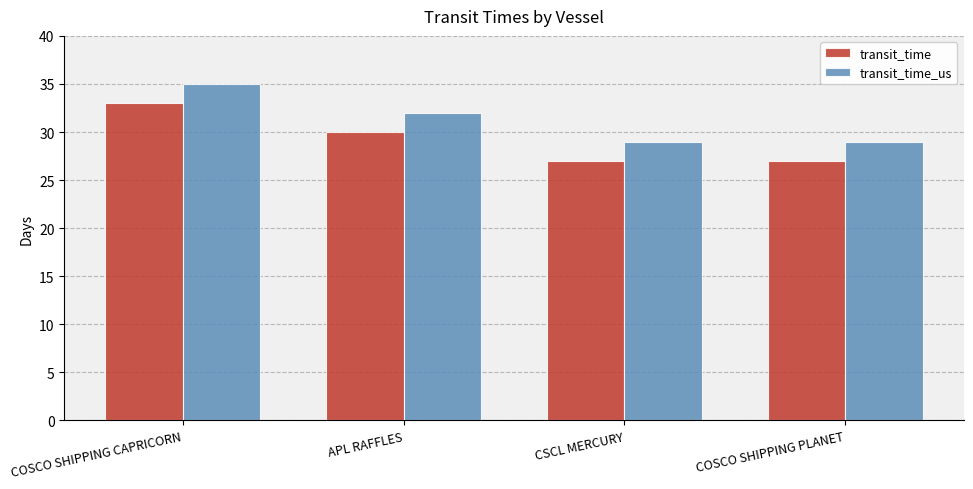

How many transit_time_us values are between 29 and 35?

4